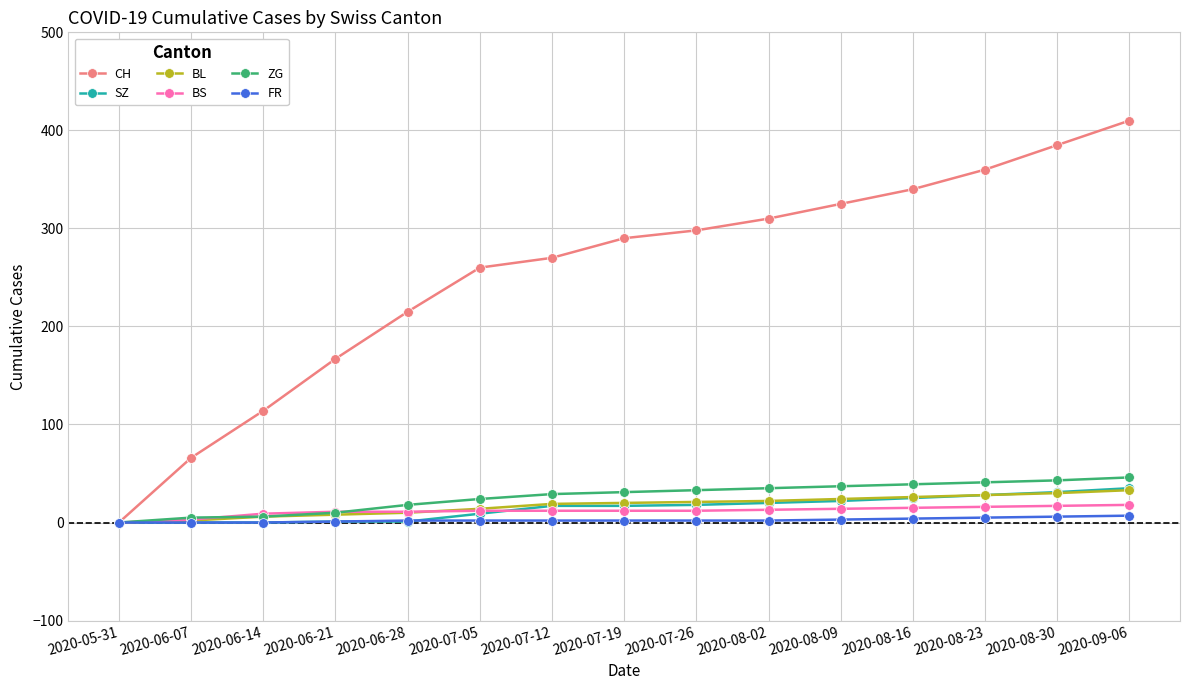

Count the number of categories in the chart.

15